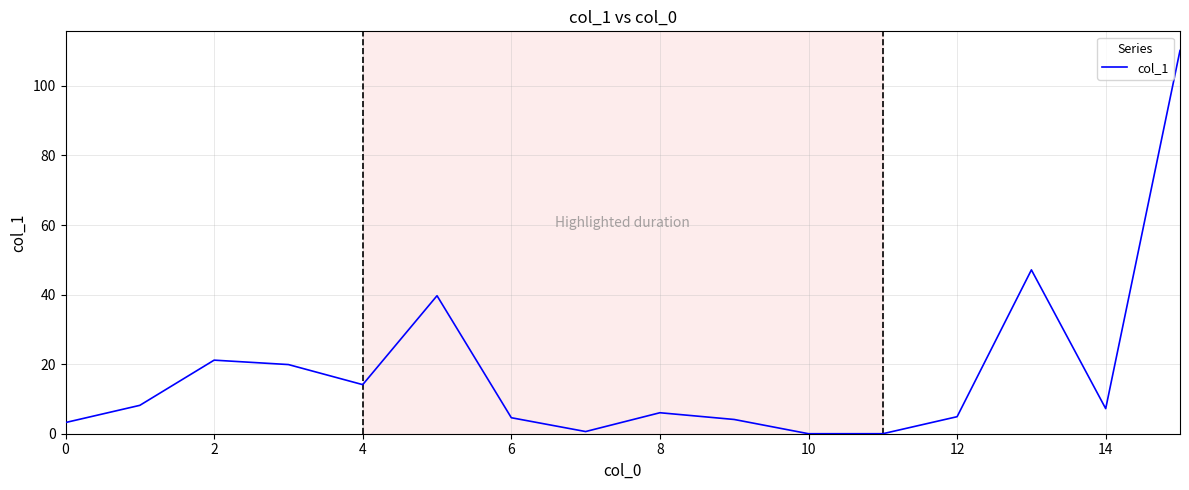

What is the maximum value shown in the chart?

110.2